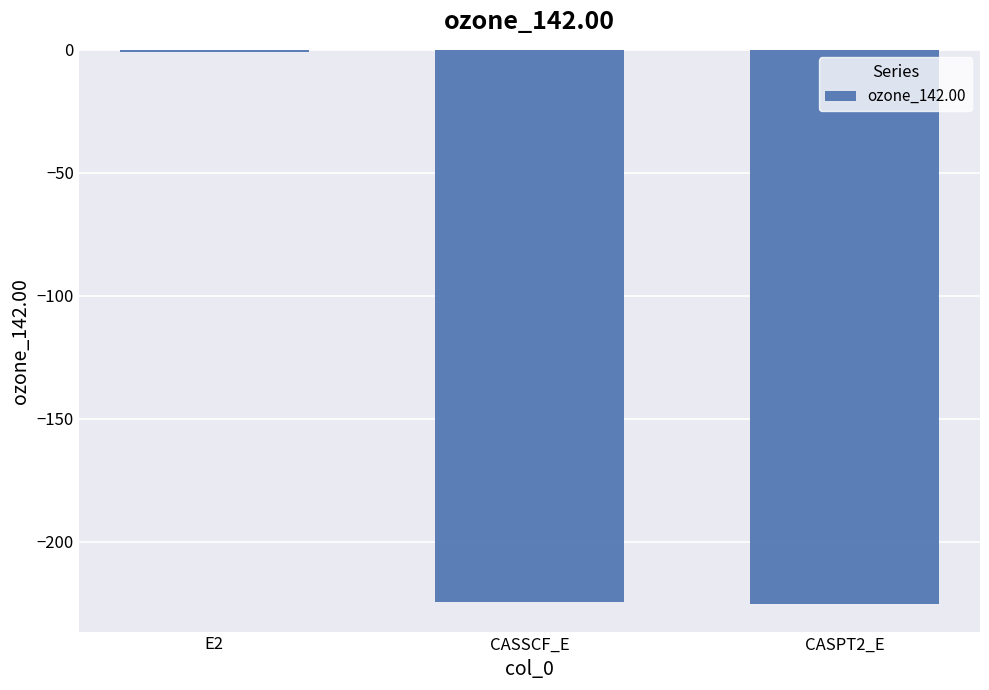

Which category has the highest value across all series?

E2